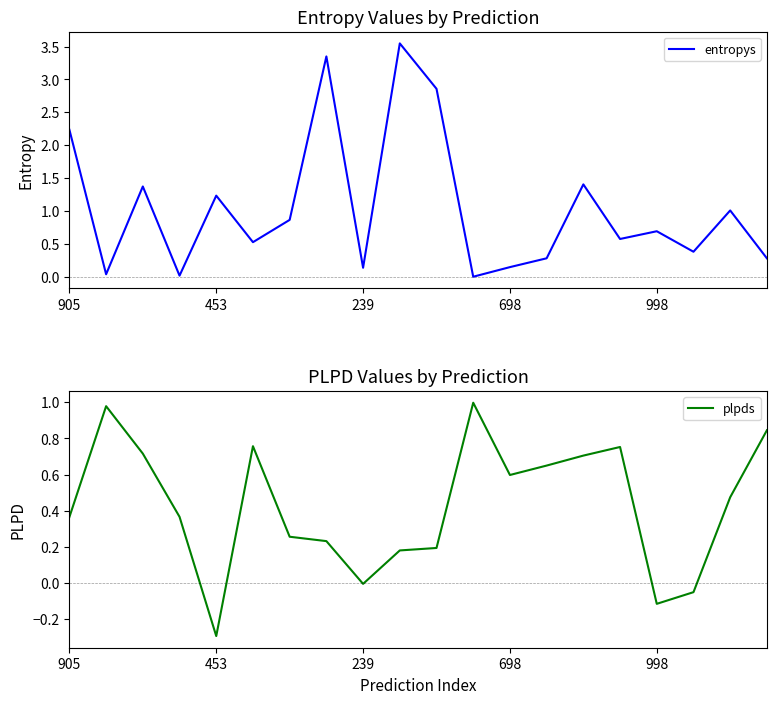

The plpds series shows 0.6 at 905. True or false?

False